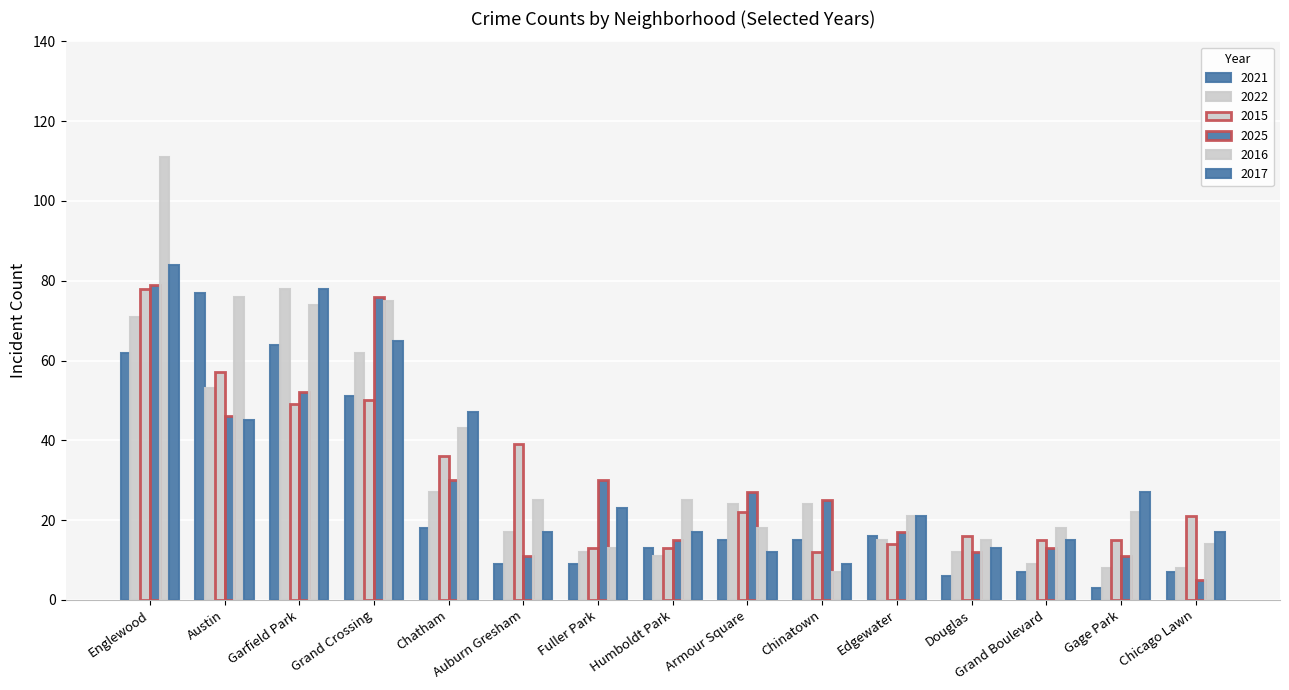

How many values in the 2025 series are below 25?

7